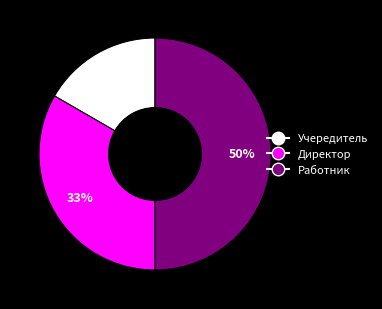

To the nearest percent, what is the average slice percentage?

33%